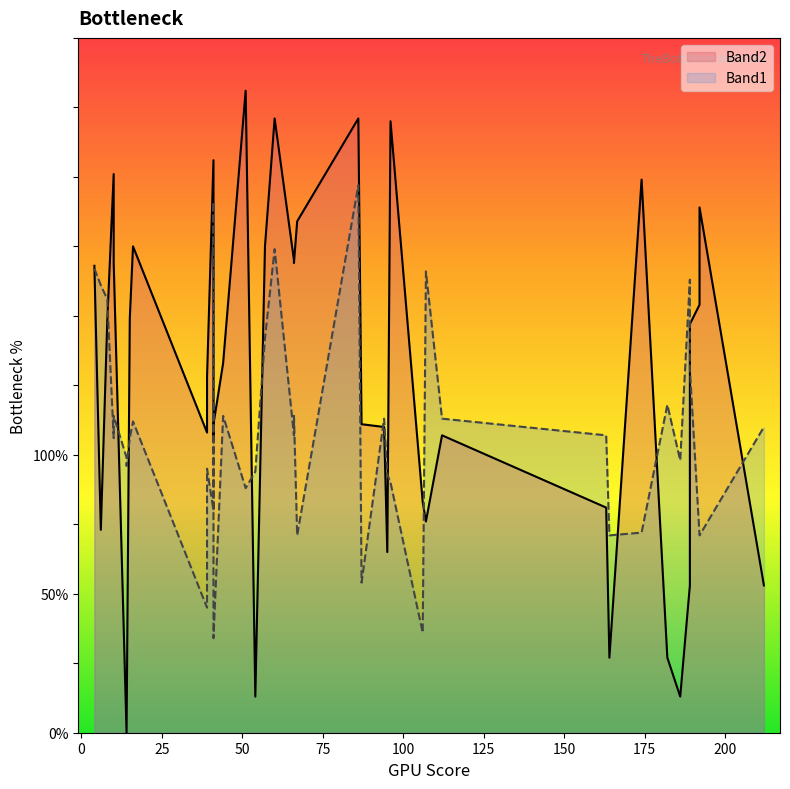

In Band1, how many points are lower than both neighbors (excluding endpoints)?

10